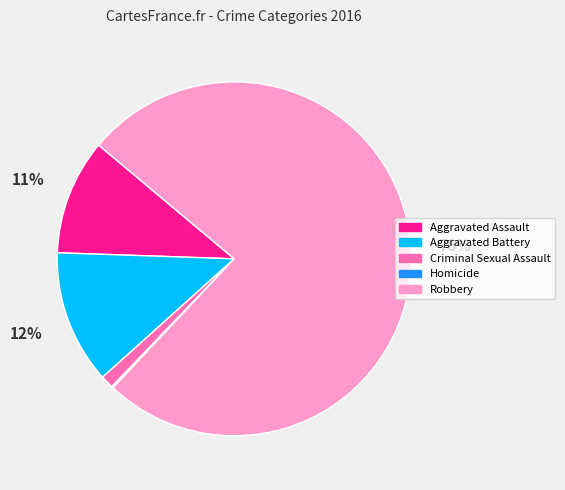

Do Criminal Sexual Assault and Robbery together represent more than half of the pie?

Yes